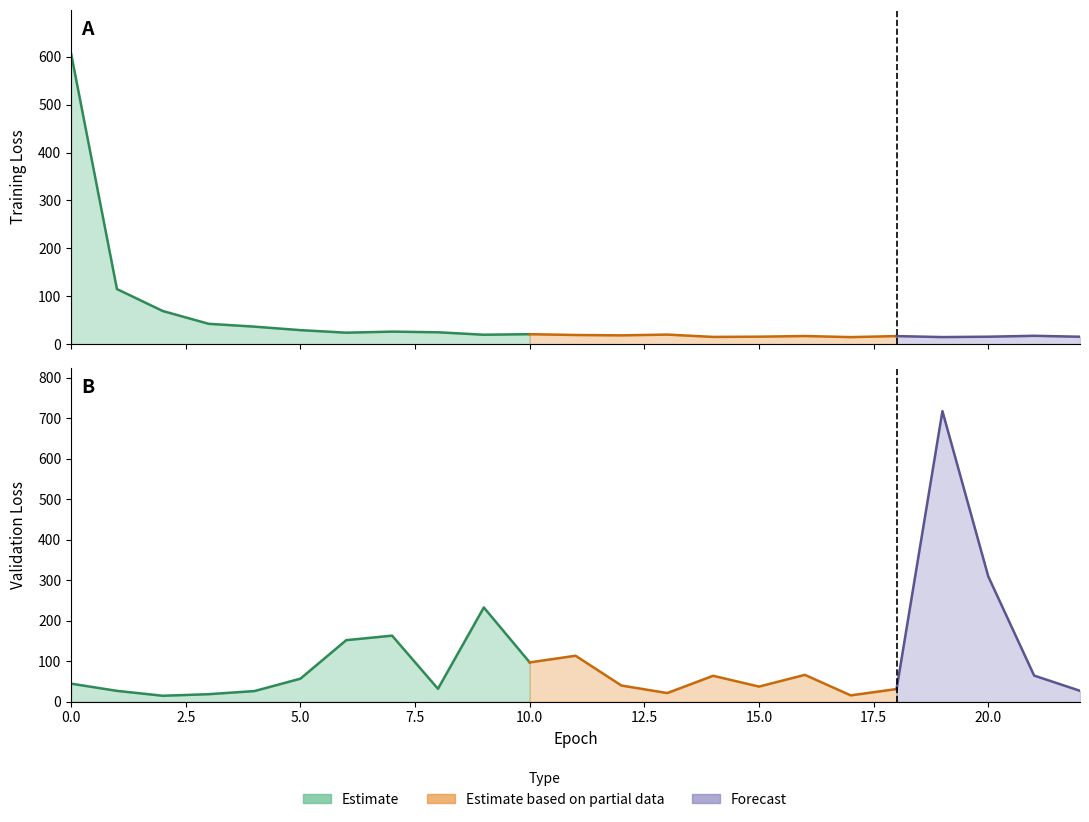

The loss series shows 29.1 at 5. True or false?

True